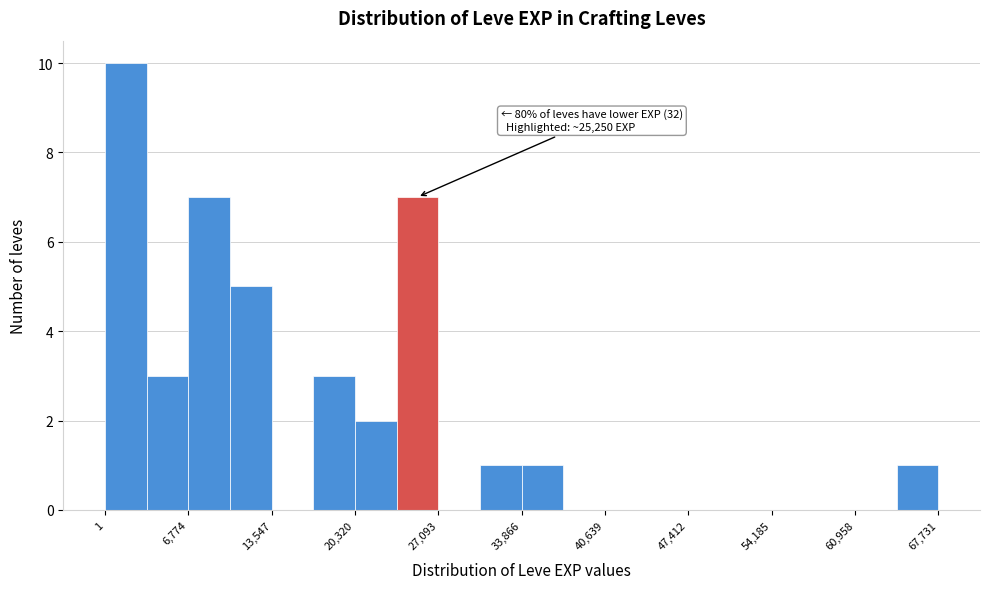

Around what value on the x-axis is the tallest bar? Give the approximate position of its centre, as read against the axis.

2000